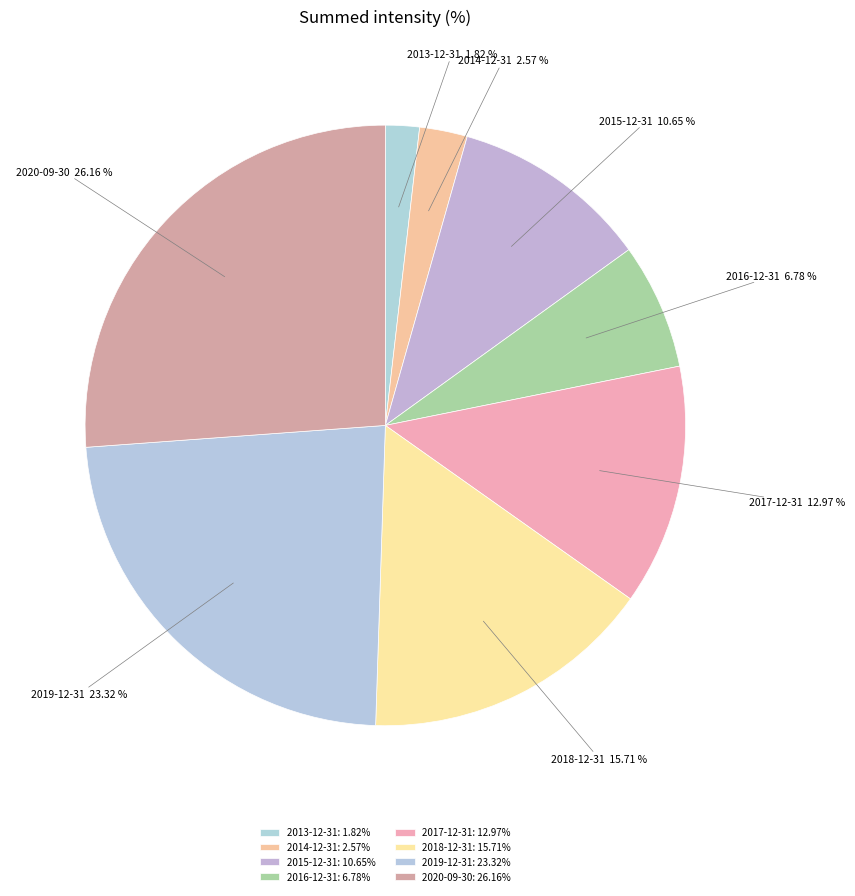

To the nearest percent, what portion does 2016-12-31 represent?

7%